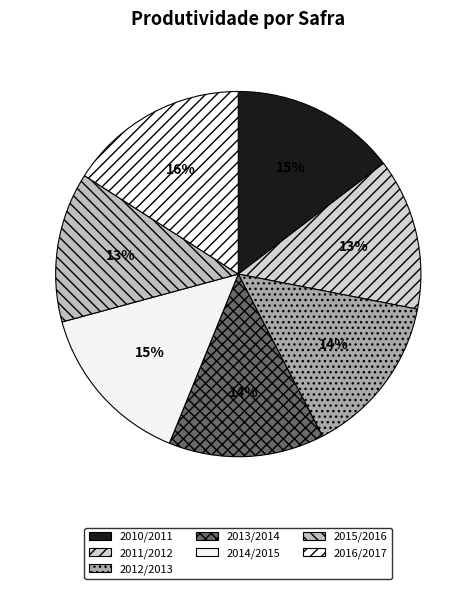

To the nearest percent, what is the average slice percentage?

14%